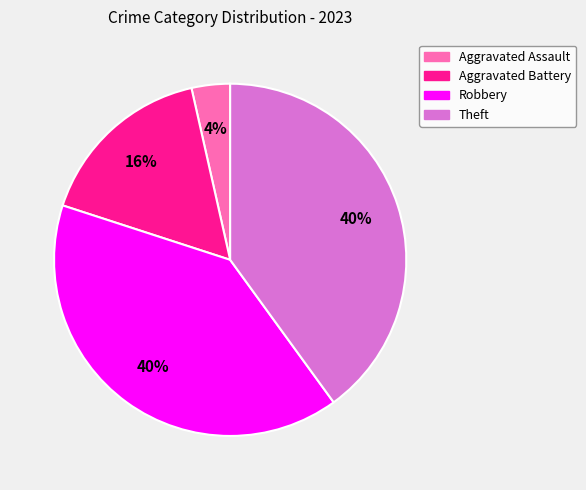

Combined, do Aggravated Assault and Theft account for over 50%?

No